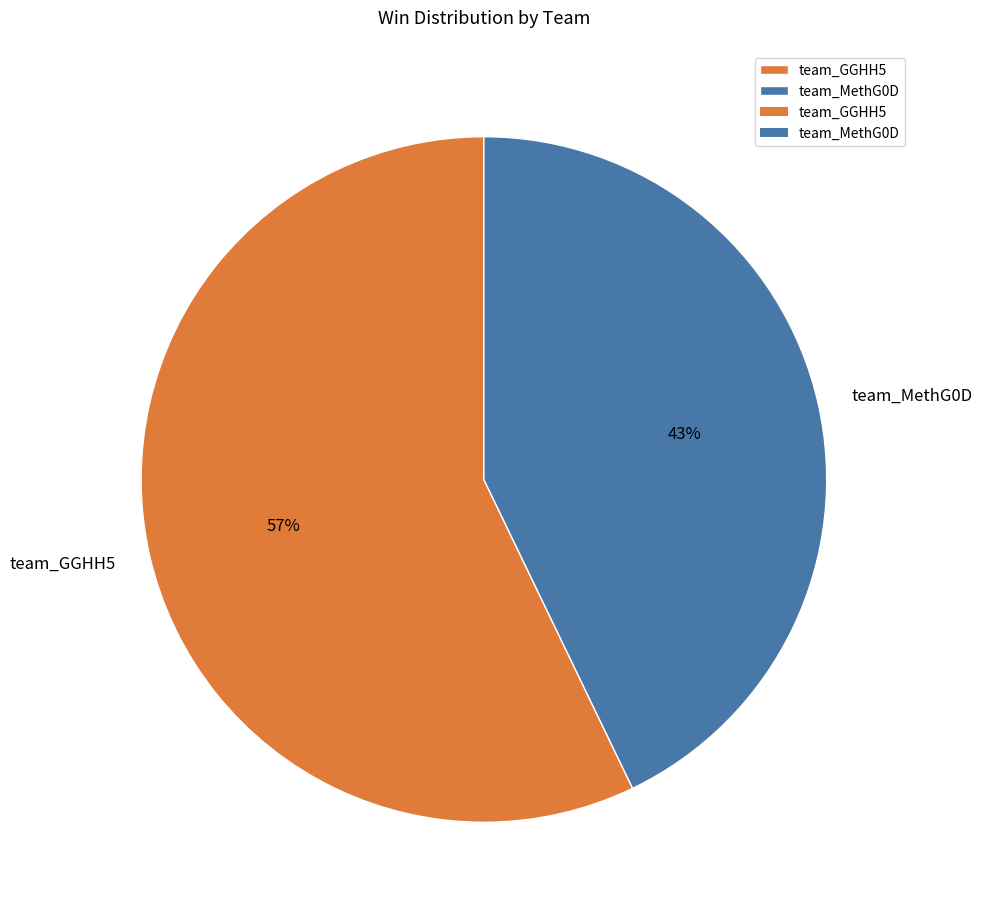

Rank the categories by value from lowest to highest.

team_MethG0D, team_GGHH5